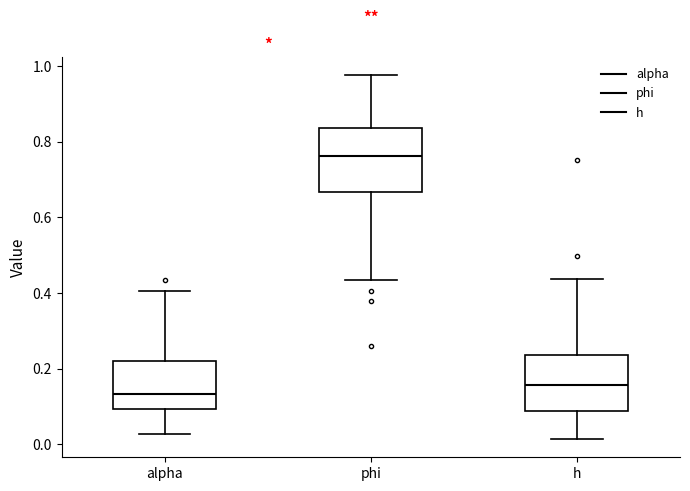

Which box is the tallest, from its lower edge to its upper edge?

phi